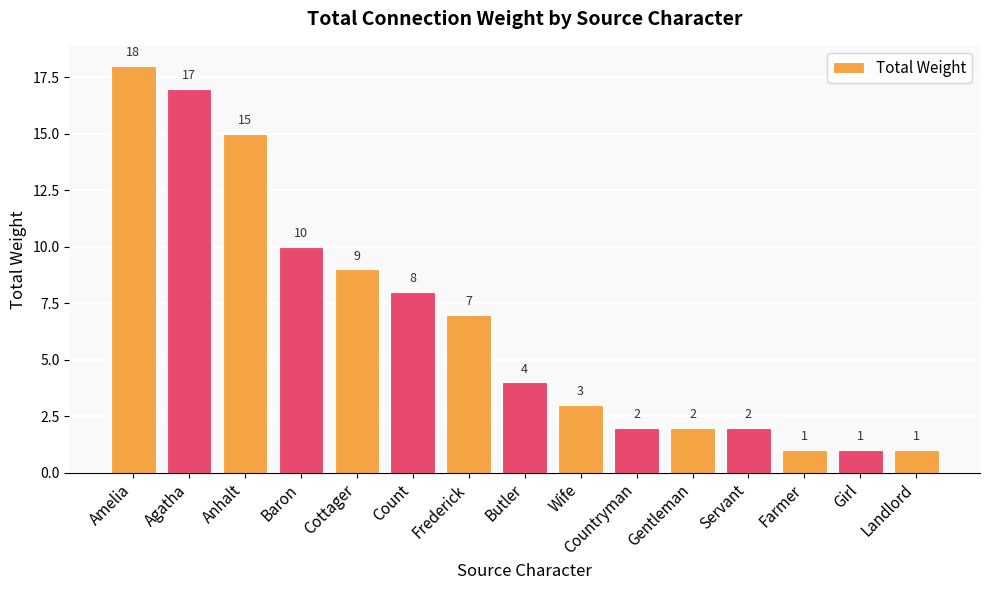

What is the difference between the values at Servant and Landlord?

1